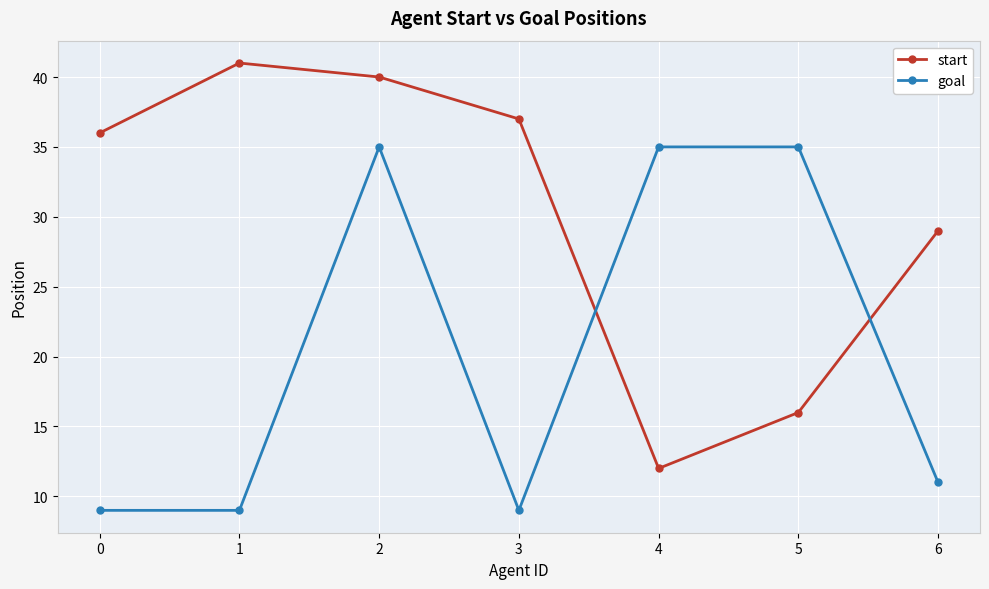

How many categories are shown in the chart?

7